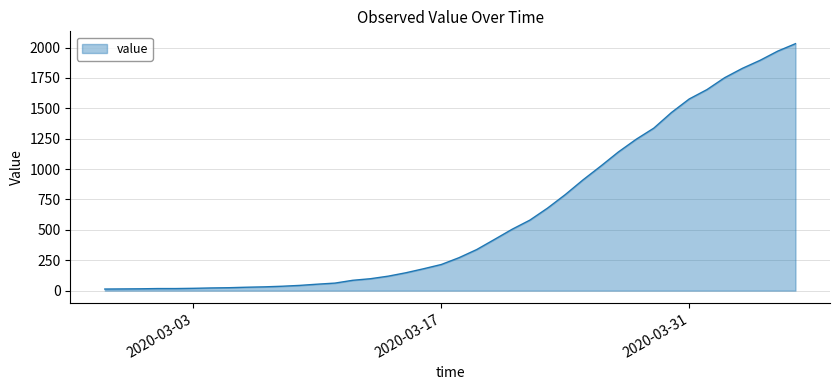

What is the maximum value shown in the chart?

2032